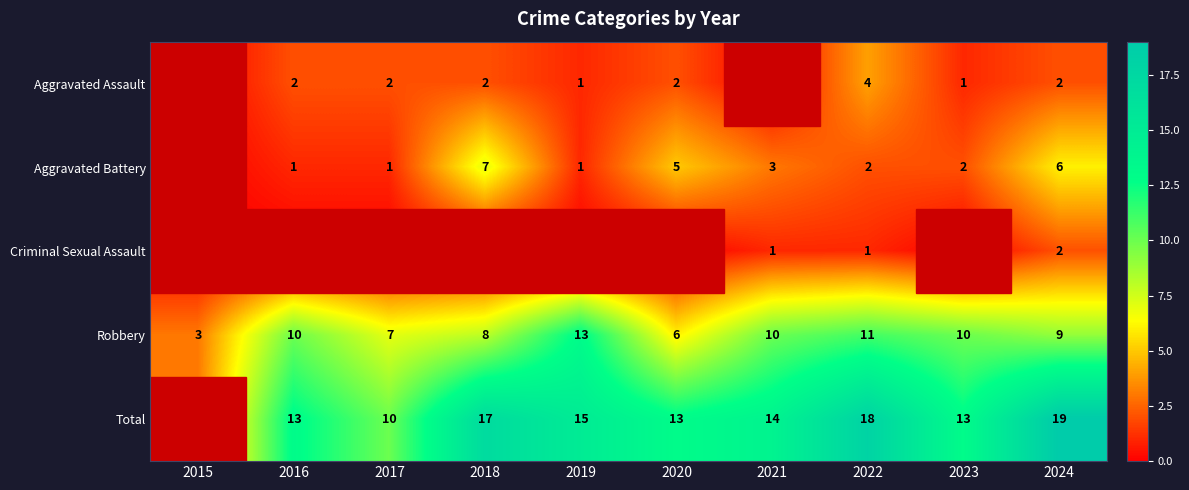

What is the total value across all series at 2018?

34